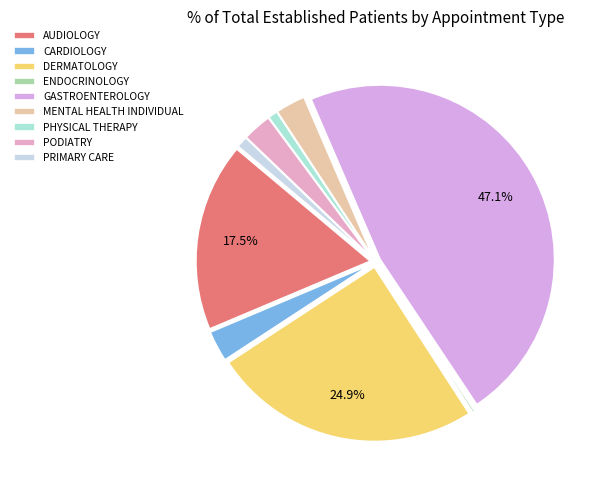

How many segments does this pie chart have?

9